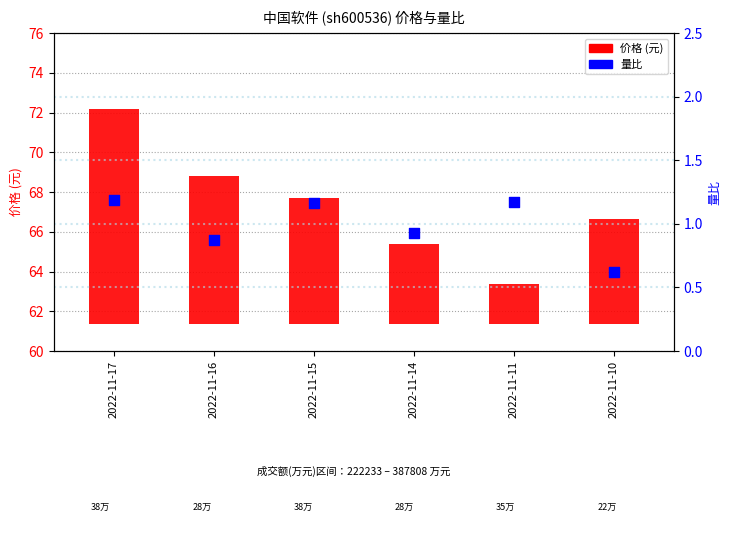

Is the value of 价格 (元) at 2022-11-11 greater than the value of 量比 at 2022-11-15?

Yes